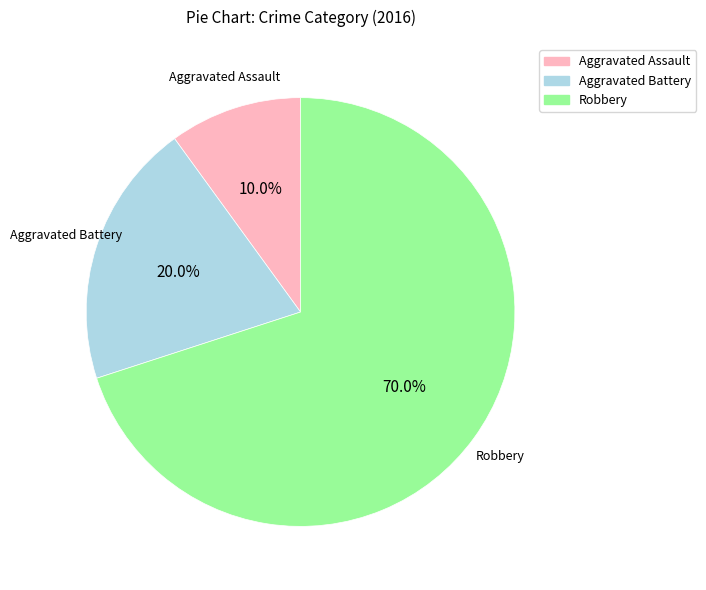

How much of the chart is everything except Aggravated Assault?

90.0%